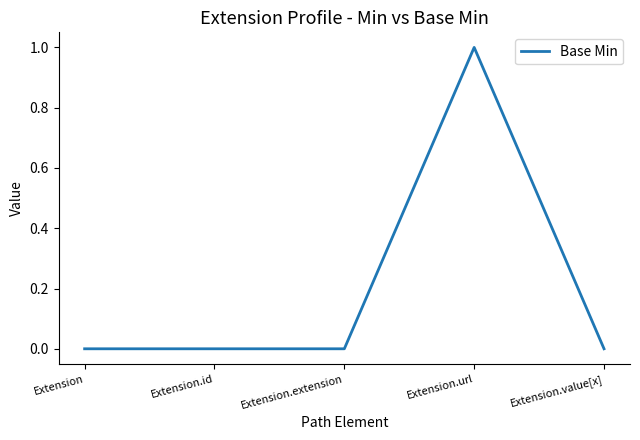

How many distinct data groups are displayed?

1